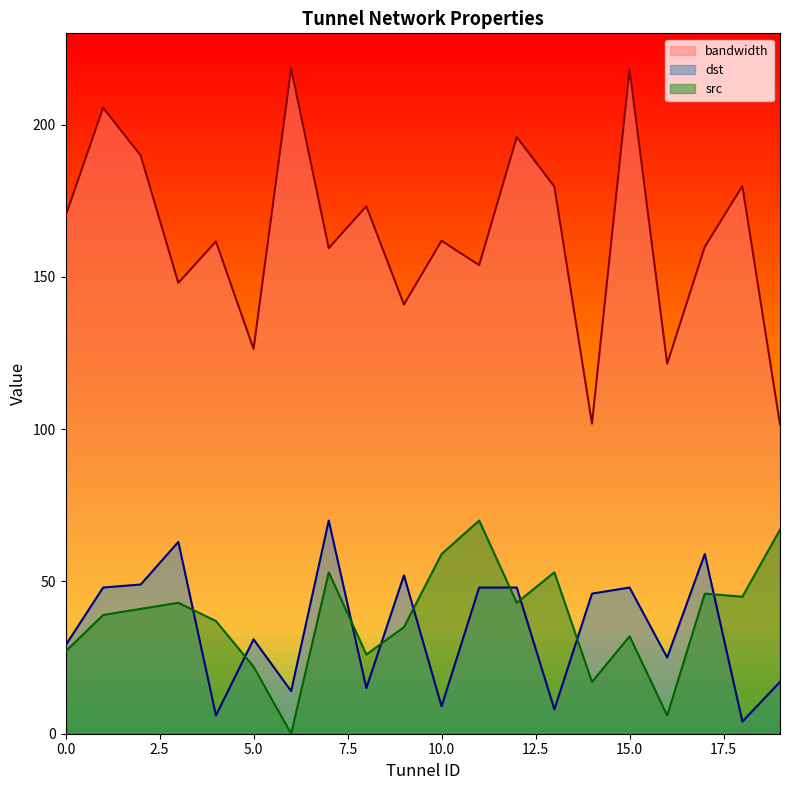

Reading right to left, extract all data points from this chart.

bandwidth: 101.6	179.8	159.9	121.5	218.2	101.9	179.7	195.9	153.9	161.9	141.0	173.2	159.5	218.4	126.4	161.7	148.1	189.9	205.5	170.0
dst: 17.0	4.0	59.0	25.0	48.0	46.0	8.0	48.0	48.0	9.0	52.0	15.0	70.0	14.0	31.0	6.0	63.0	49.0	48.0	29.0
src: 67.0	45.0	46.0	6.0	32.0	17.0	53.0	43.0	70.0	59.0	35.0	26.0	53.0	0.0	22.0	37.0	43.0	41.0	39.0	27.0